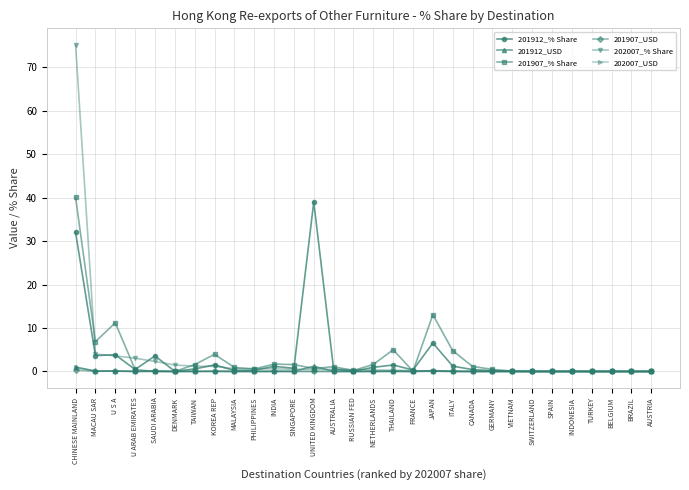

What is the sum of the 202007_% Share values at BRAZIL and U S A?

3.6